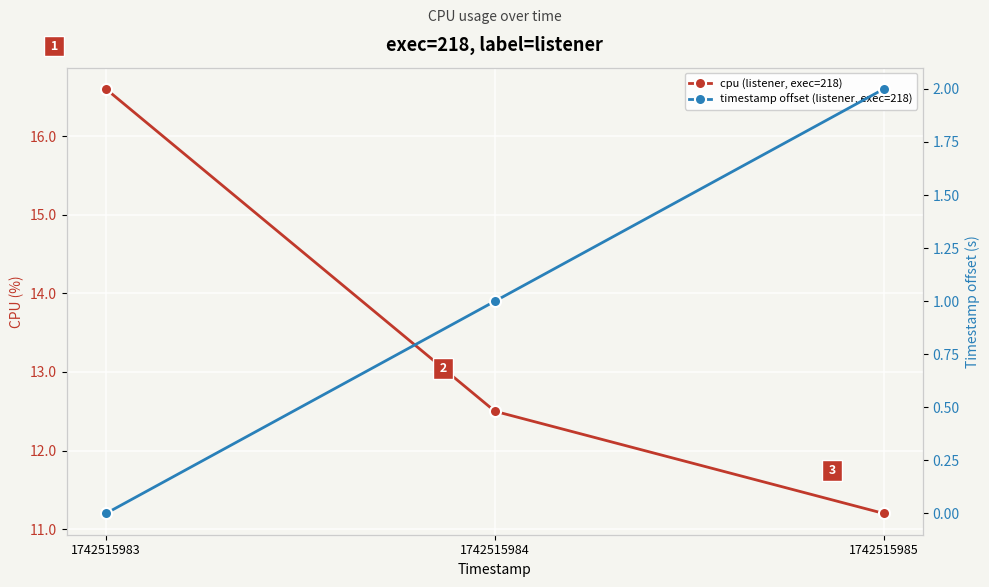

What is the value of the timestamp offset (listener, exec=218) point at the 2nd from the left?

1.0